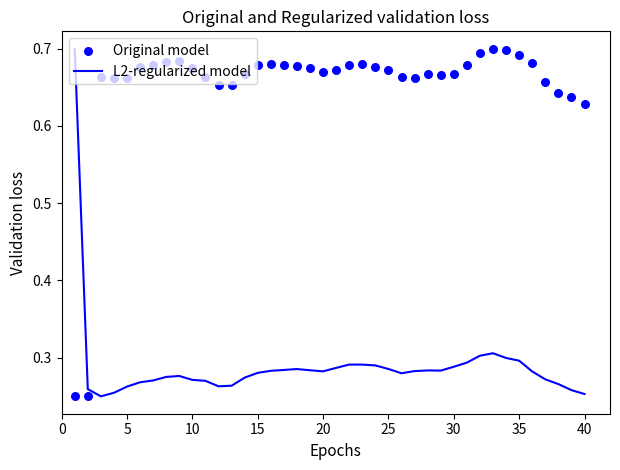

Which series has the widest spread of Y values?

L2-regularized model